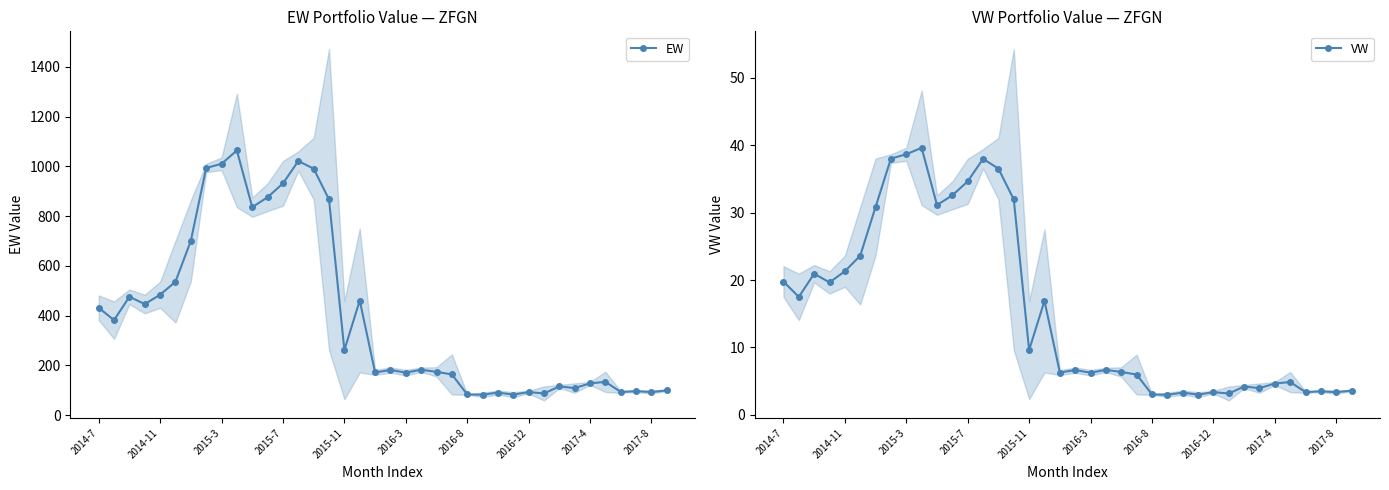

What is the spread (max minus min) of values at 2014-7?

411.6